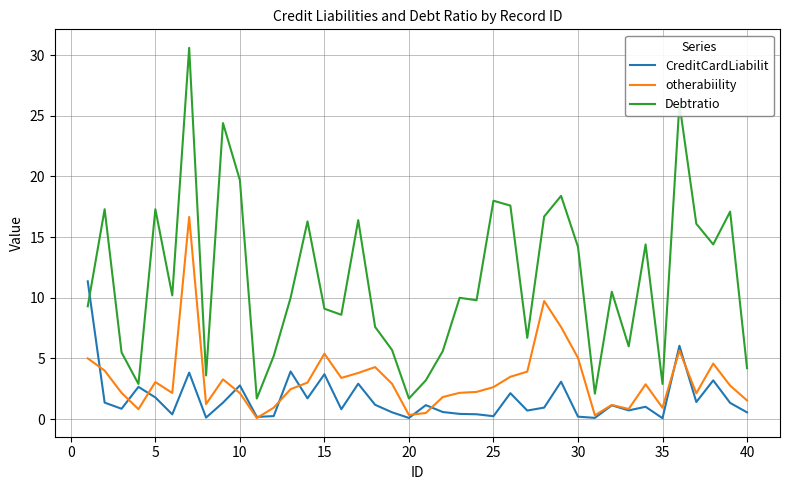

List the series in order of their peak value, highest first.

Debtratio, otherabiility, CreditCardLiabilit